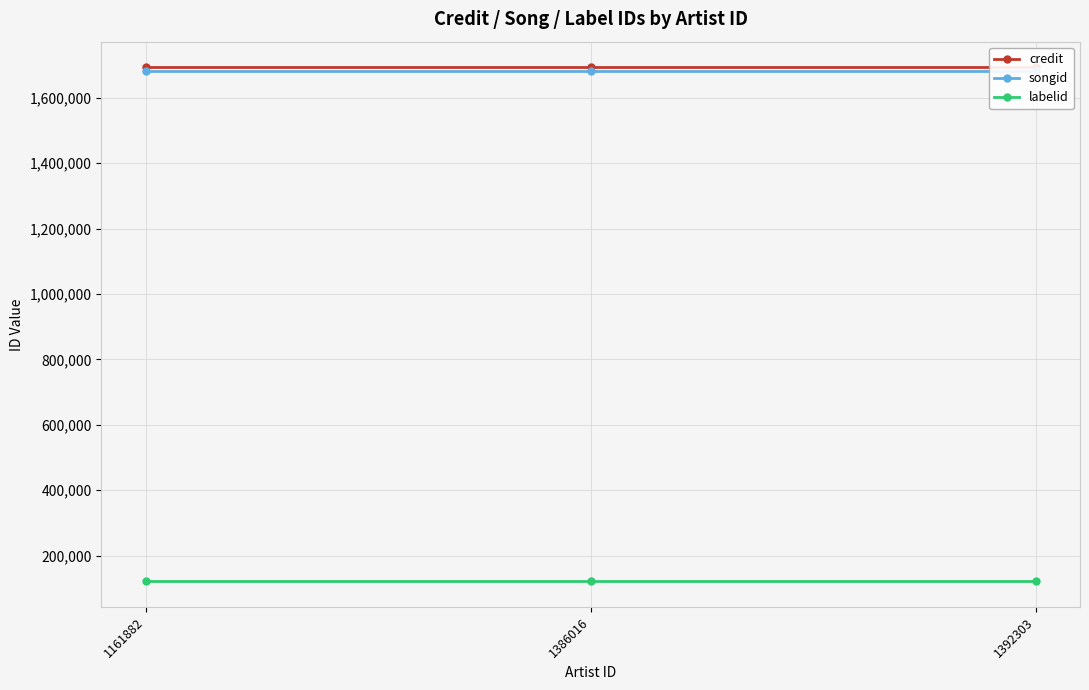

What are all the series names shown in the legend?

credit, songid, labelid